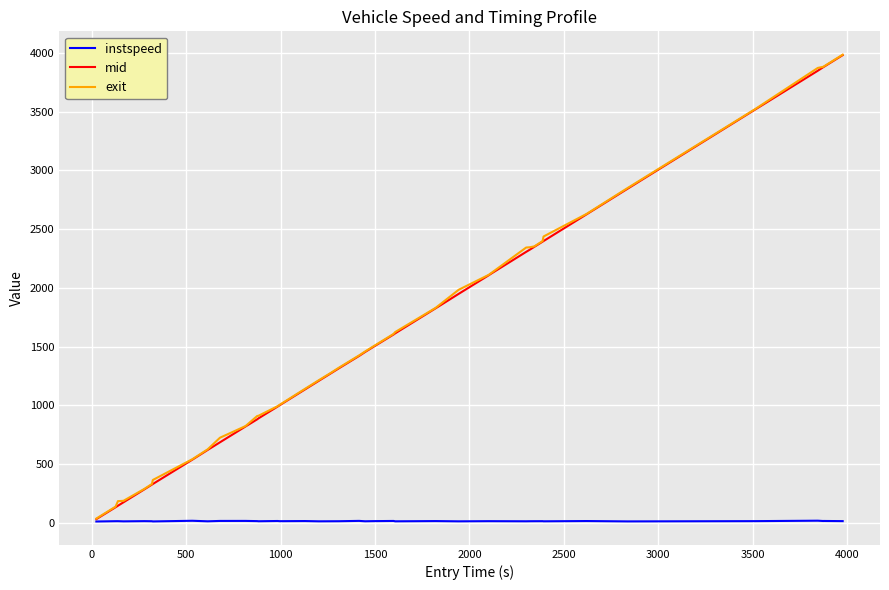

Which series has the widest spread of values?

mid